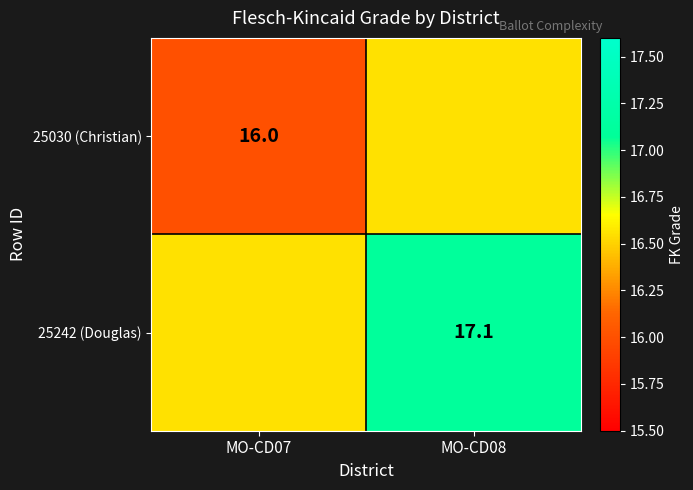

What is the sum of all 25242 (Douglas) values?

33.7